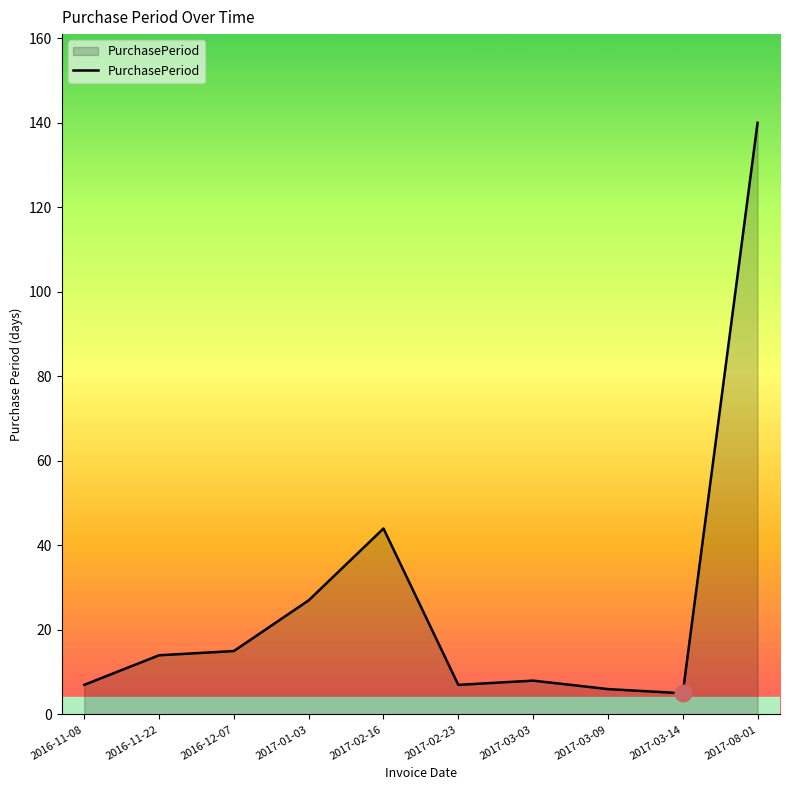

Where is the data nearest to the value 72?

2017-02-16